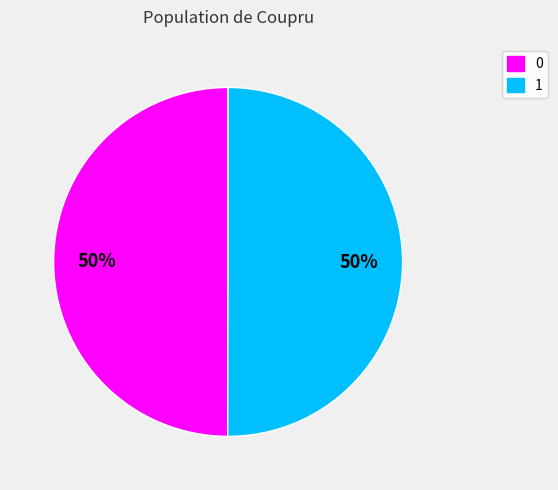

True or false: 1 accounts for 56% of the total.

False